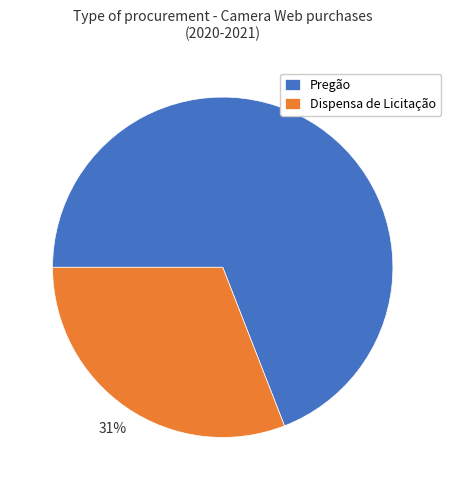

Between Pregão and Dispensa de Licitação, which is larger?

Pregão